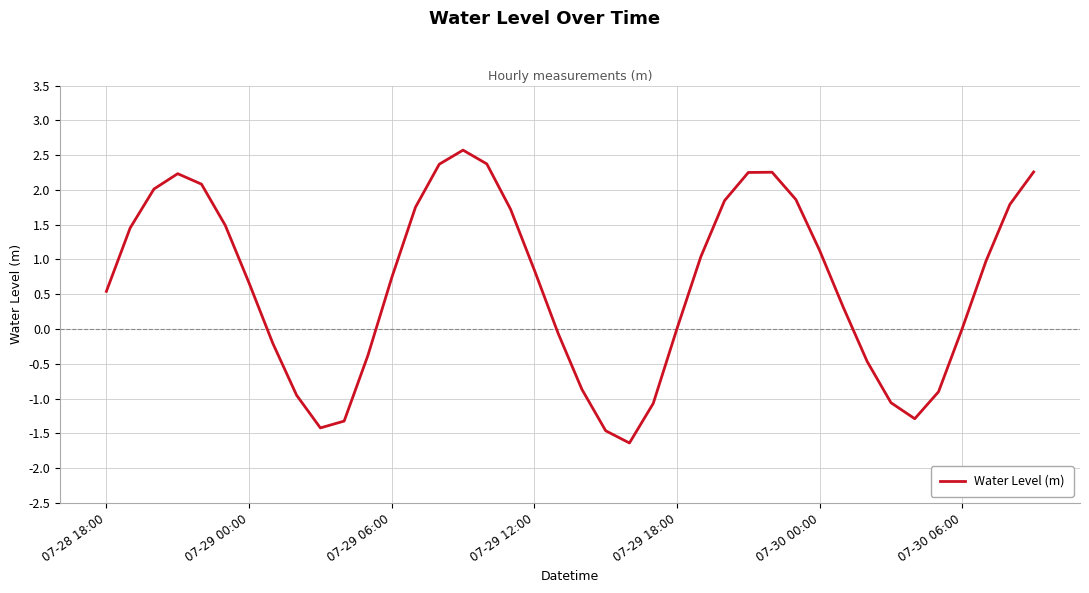

What is the maximum value shown in the chart?

2.6